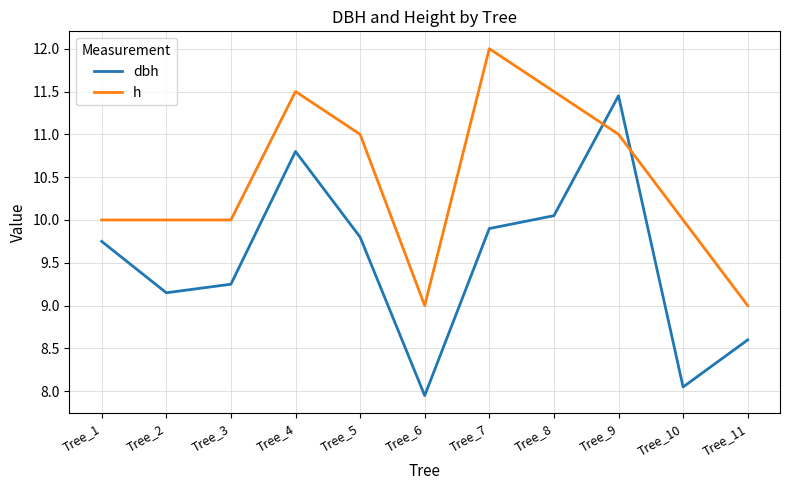

Which series changed the most between Tree_4 and Tree_5?

dbh